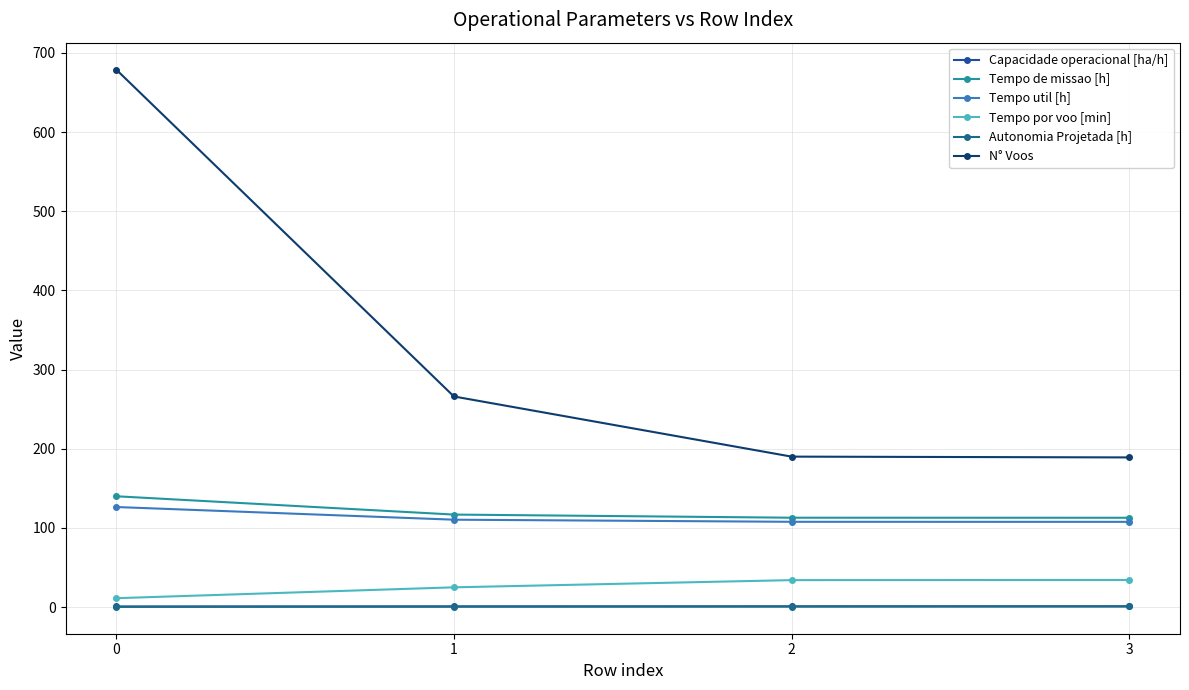

Reading left to right, extract all data points from this chart.

Capacidade operacional [ha/h]: 0.7	0.9	0.9	0.9
Tempo de missao [h]: 139.9	116.8	112.8	112.8
Tempo util [h]: 126.3	110.3	107.7	107.6
Tempo por voo [min]: 11.2	24.9	34.0	34.2
Autonomia Projetada [h]: 0.2	0.4	0.6	0.8
N° Voos: 679.0	266.0	190.0	189.0